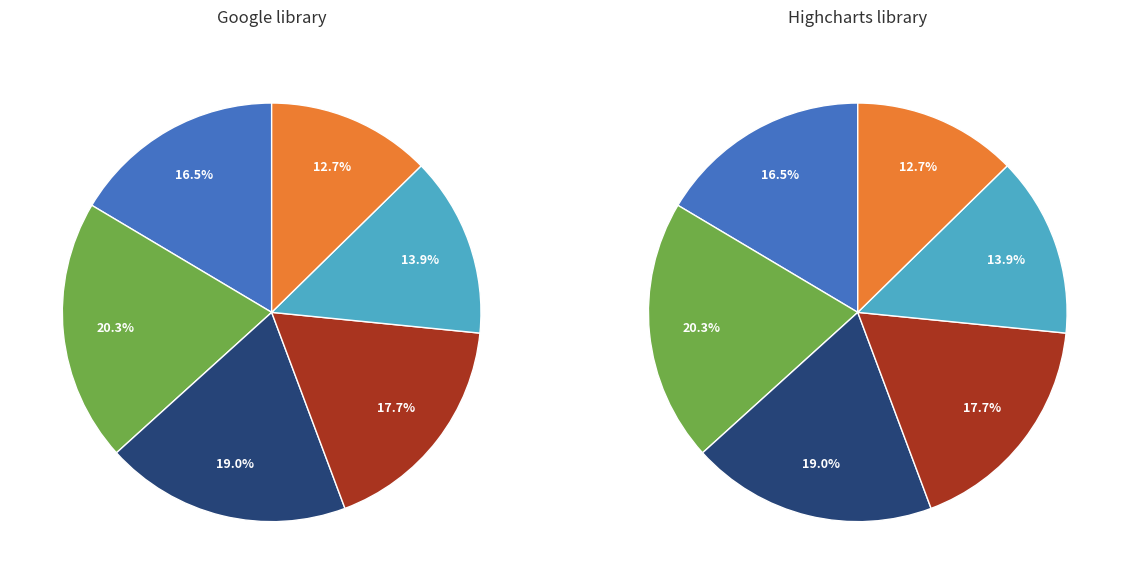

Which slice is the smallest?

Day 23